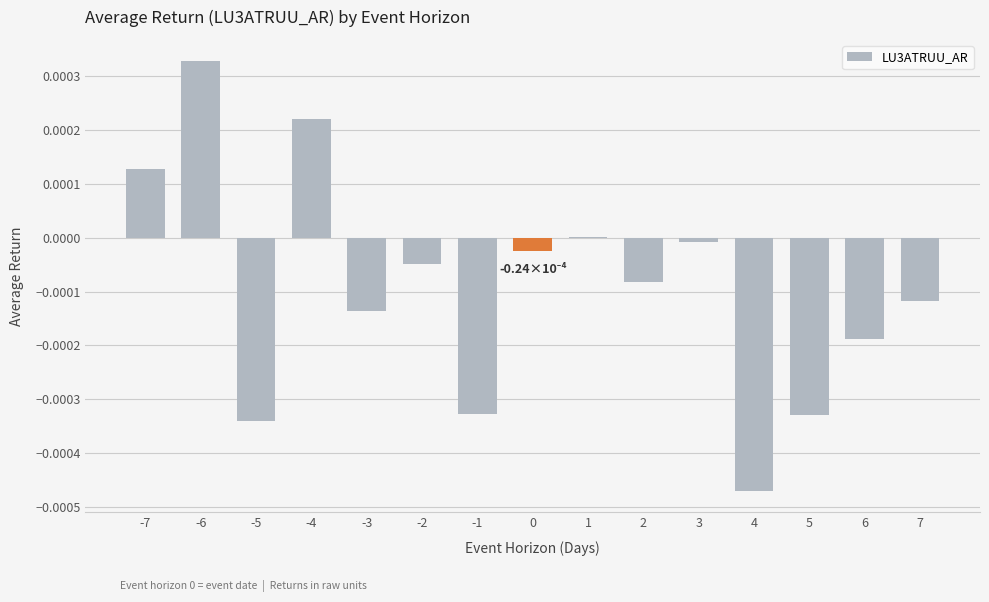

Are the bars horizontal?

No